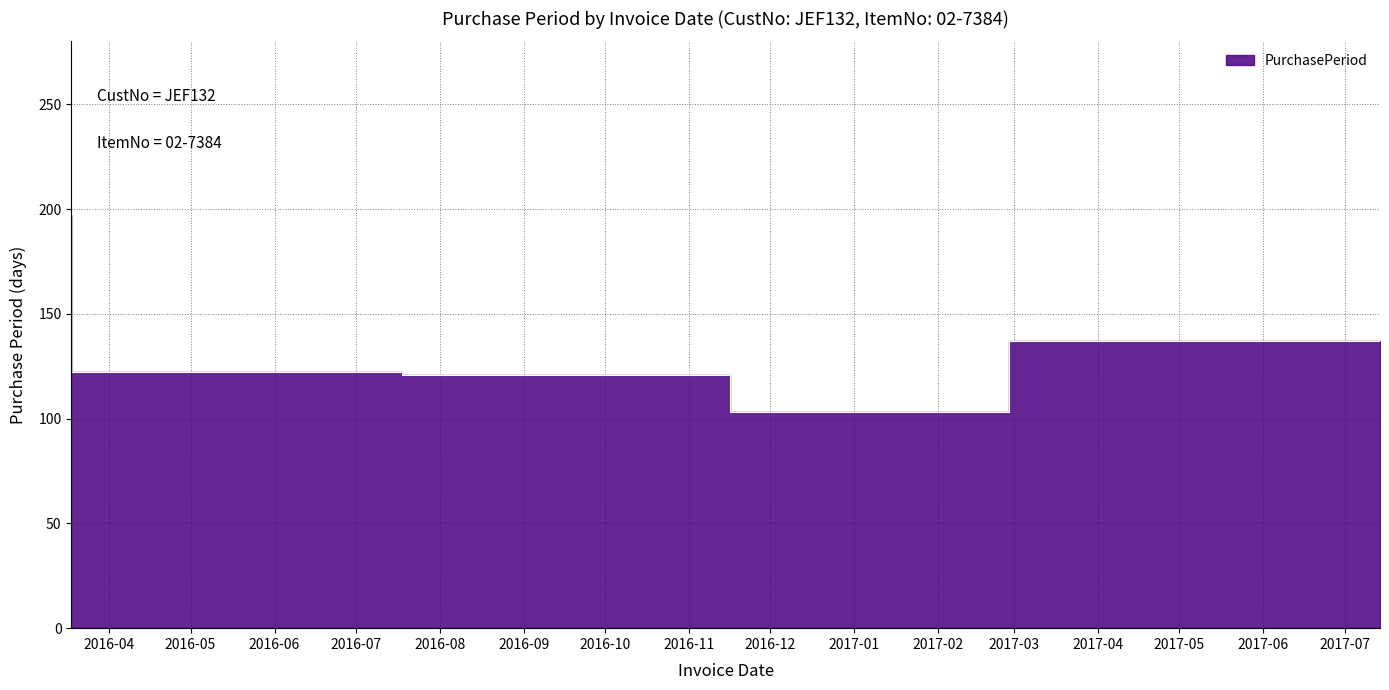

True or false: there are more than 2 points higher than both neighbors.

False